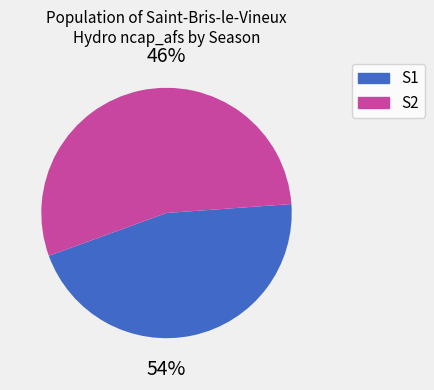

Which category has the biggest portion of the pie?

S2